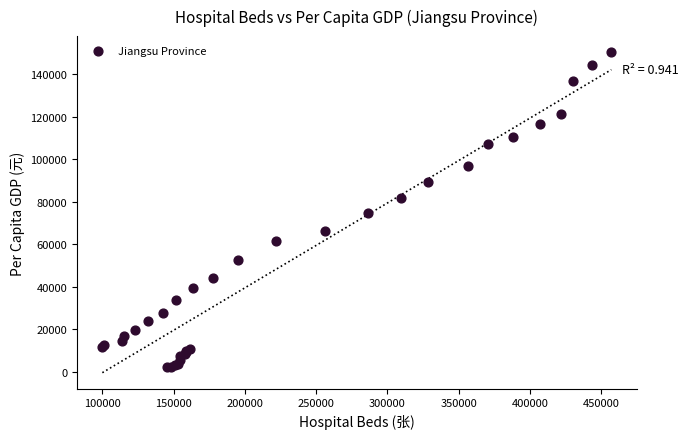

What Y value in the scatter plot is closest to 76308?

74607